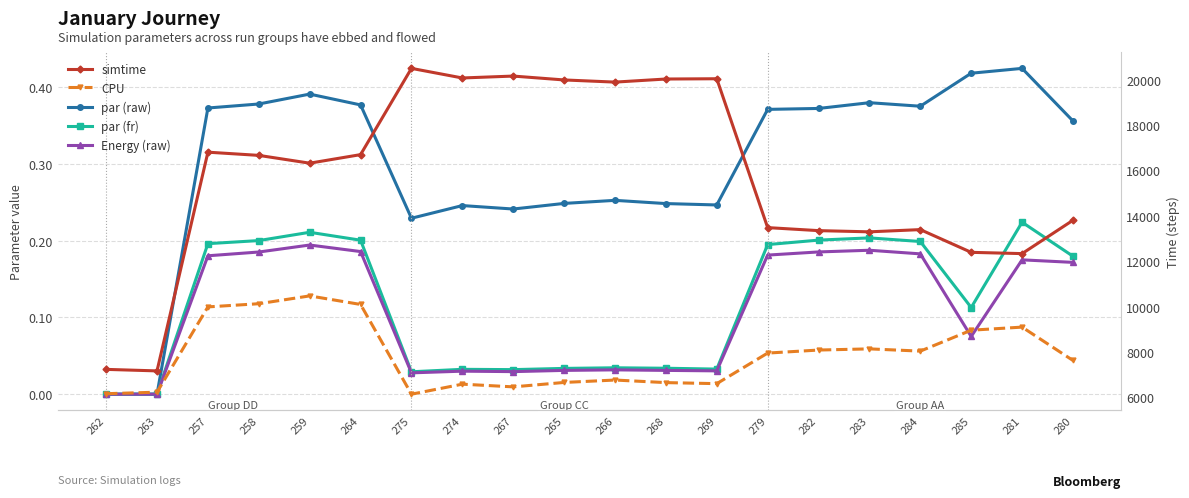

List the series in order of their peak value, highest first.

simtime, CPU, par (raw), par (fr), Energy (raw)